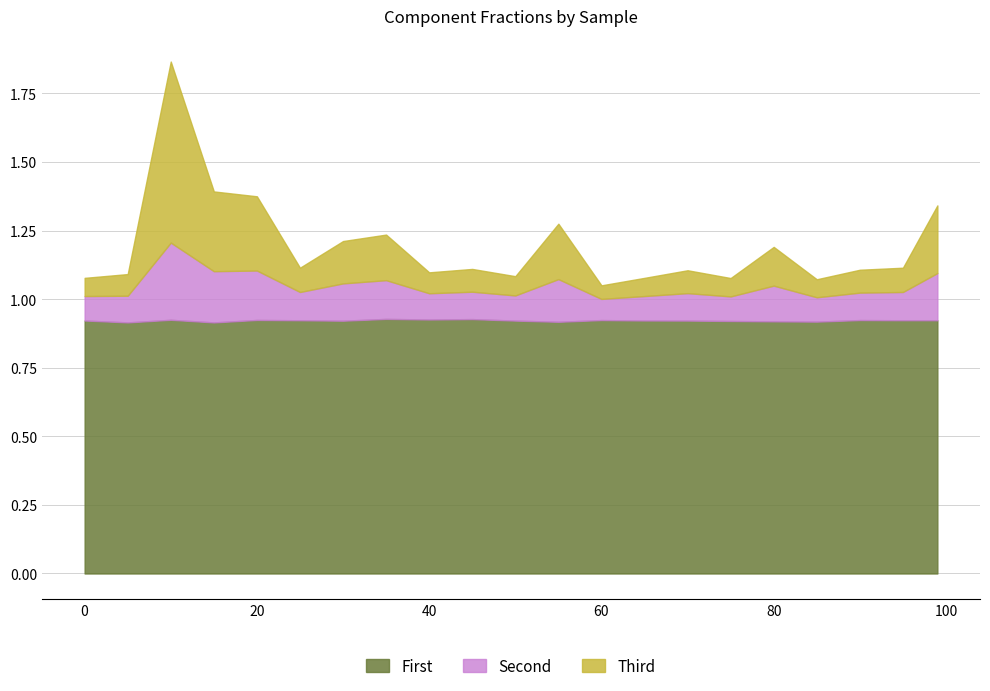

The First series shows 1.4 at 20. True or false?

False